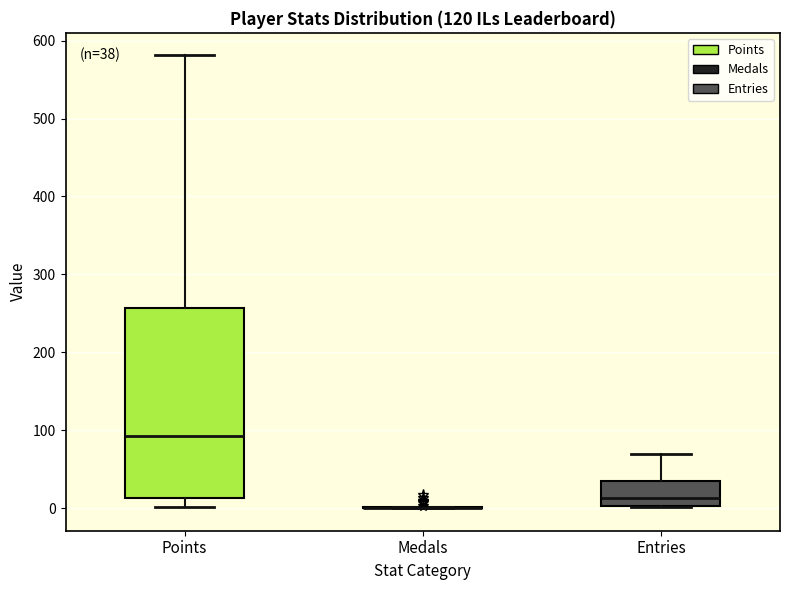

Comparing the boxes themselves (not the whiskers), which one is the tallest?

Points